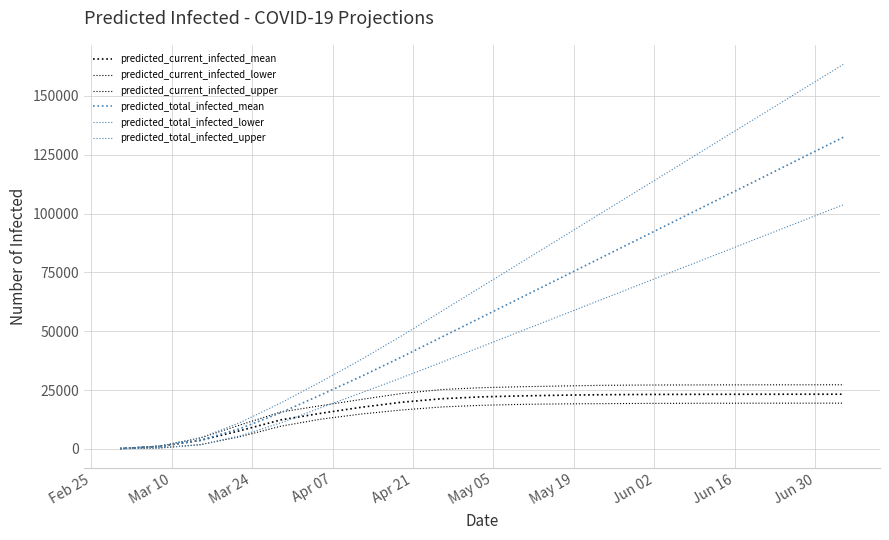

Is this an area chart (filled region under the line)?

No